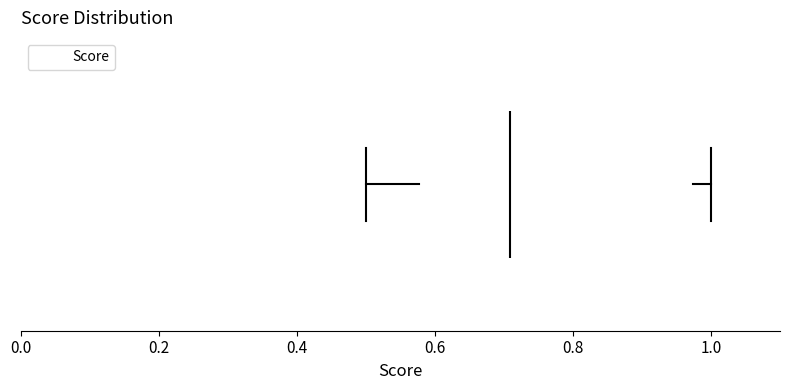

Where is the right edge of the box on the x-axis? The values are not printed on the chart, so give them approximately, as read against the axis.

0.98